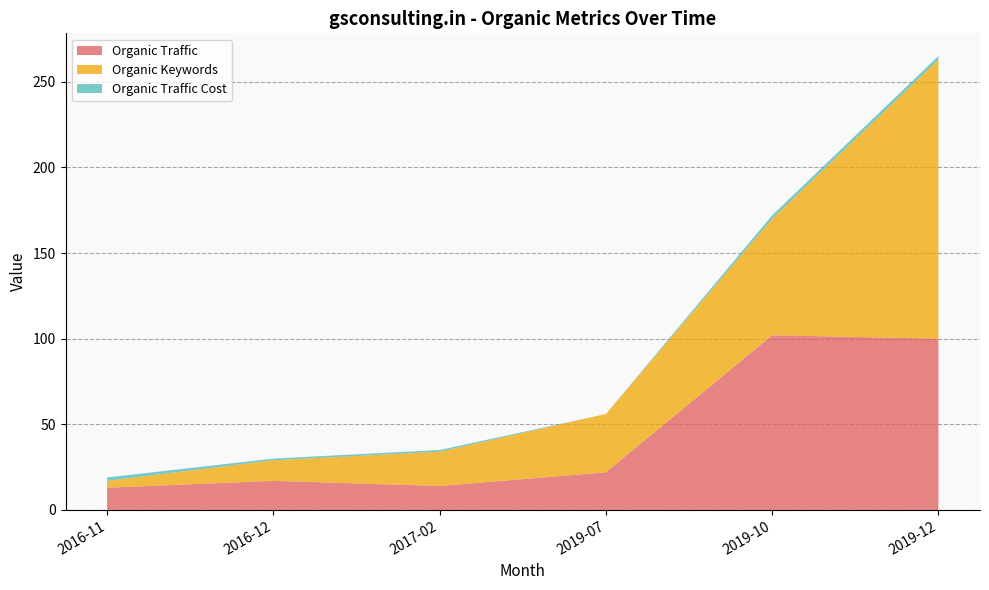

Reading left to right, list all the values displayed in this chart.

Organic Traffic: 2016-11=13	2016-12=17	2017-02=14	2019-07=22	2019-10=102	2019-12=100
Organic Keywords: 2016-11=4	2016-12=12	2017-02=20	2019-07=34	2019-10=68	2019-12=163
Organic Traffic Cost: 2016-11=2	2016-12=1	2017-02=1	2019-07=0	2019-10=2	2019-12=2